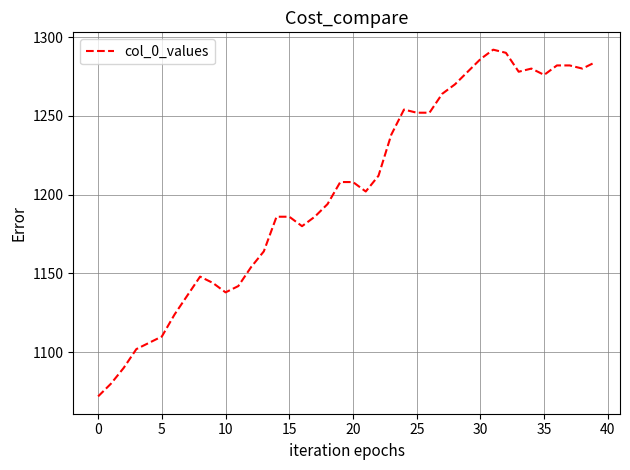

What is the difference between the maximum and minimum values?

220